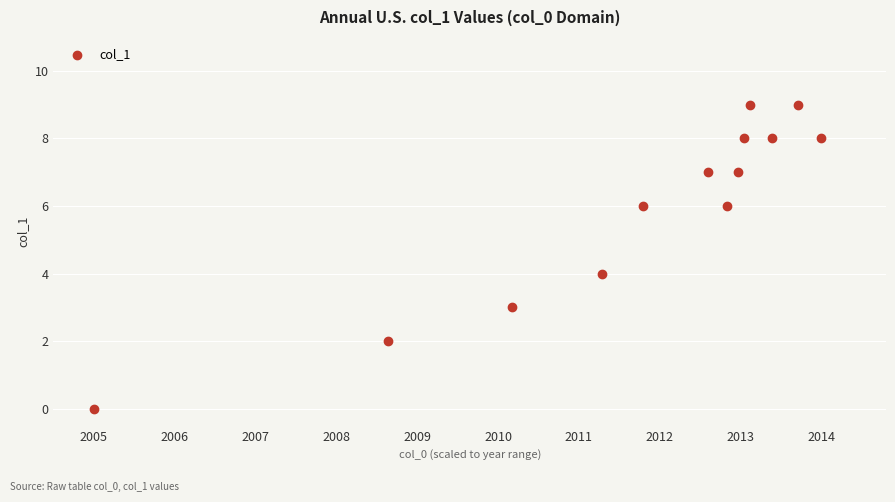

What is the range of Y values (max minus min)?

9